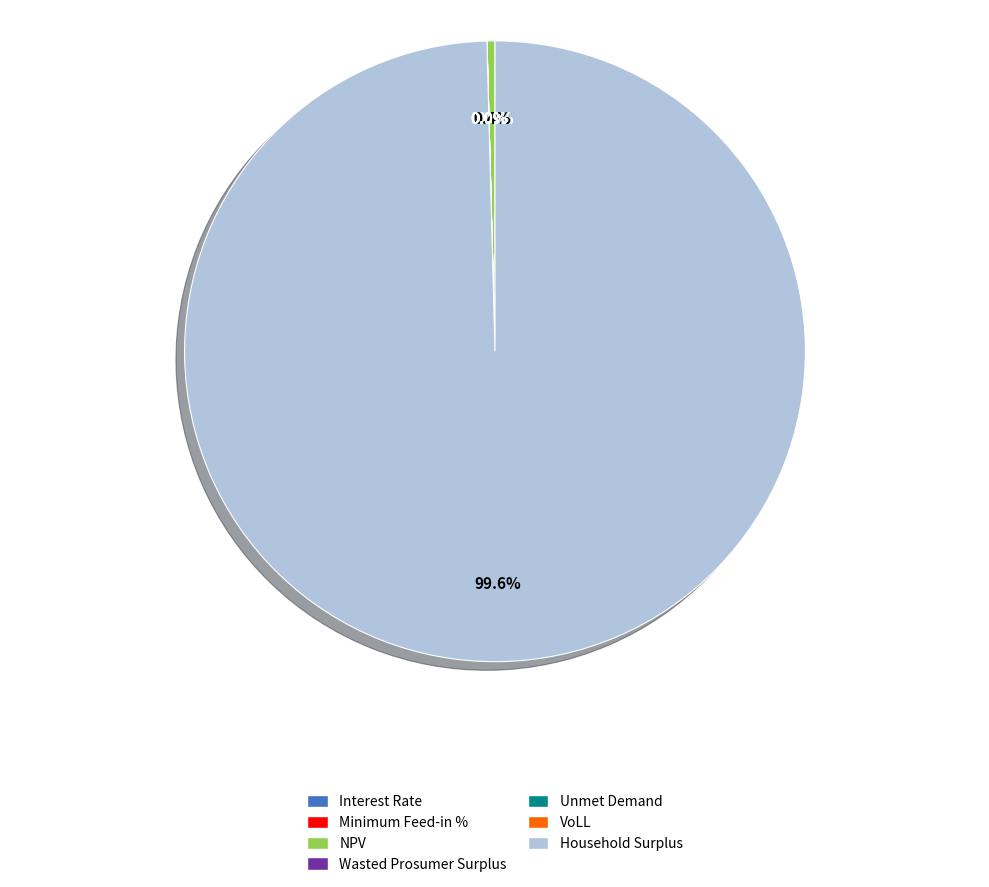

To the nearest percent, what is the difference between the largest and smallest slice percentages?

100%